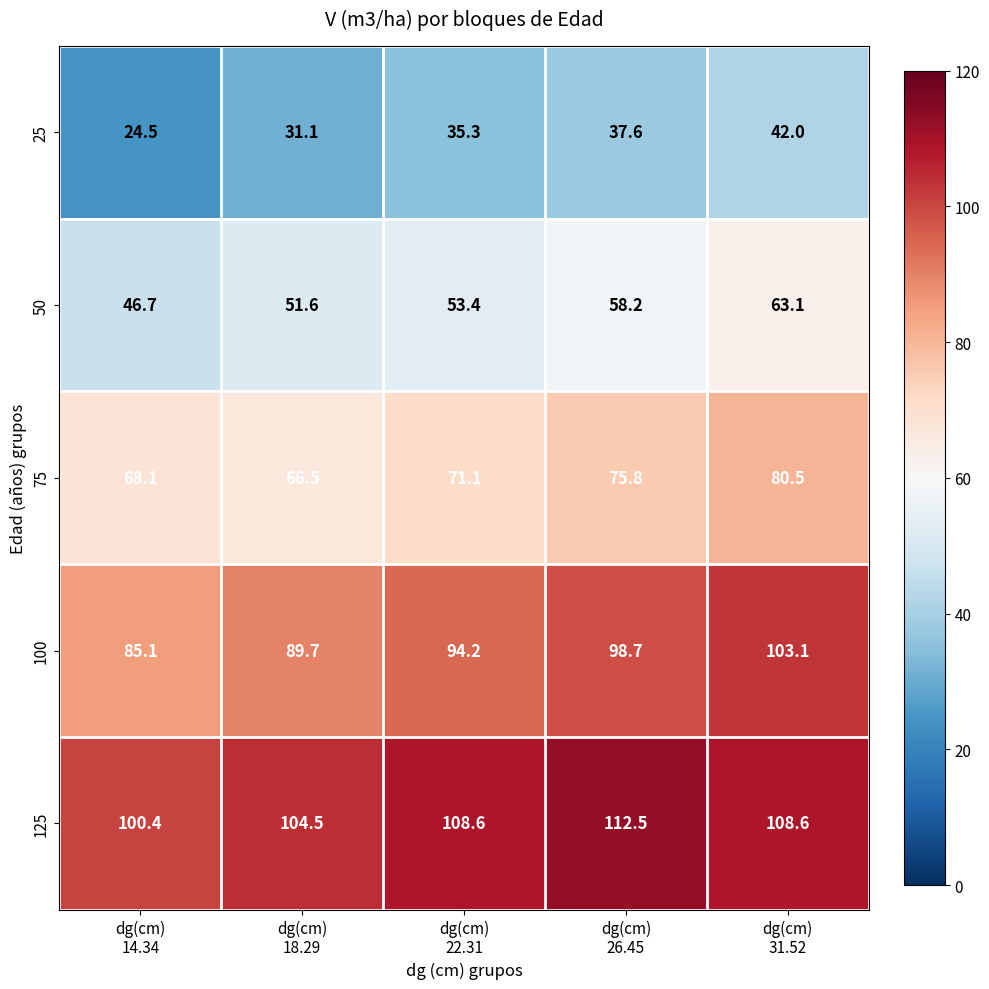

What is the average value of the 125 series?

106.9